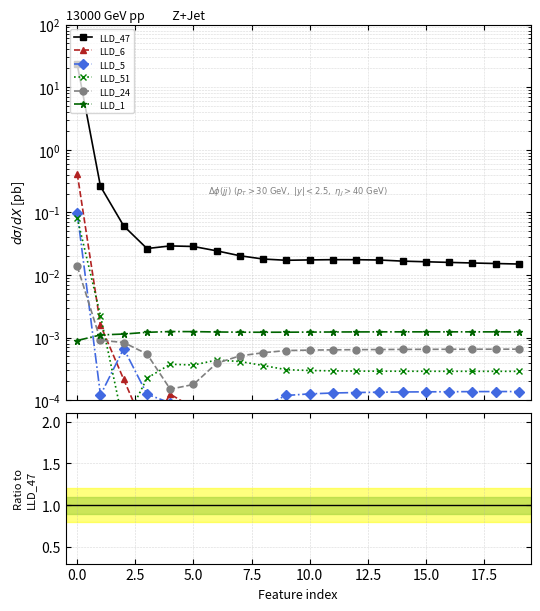

Between 10.0 and 20.0, which is larger?

10.0